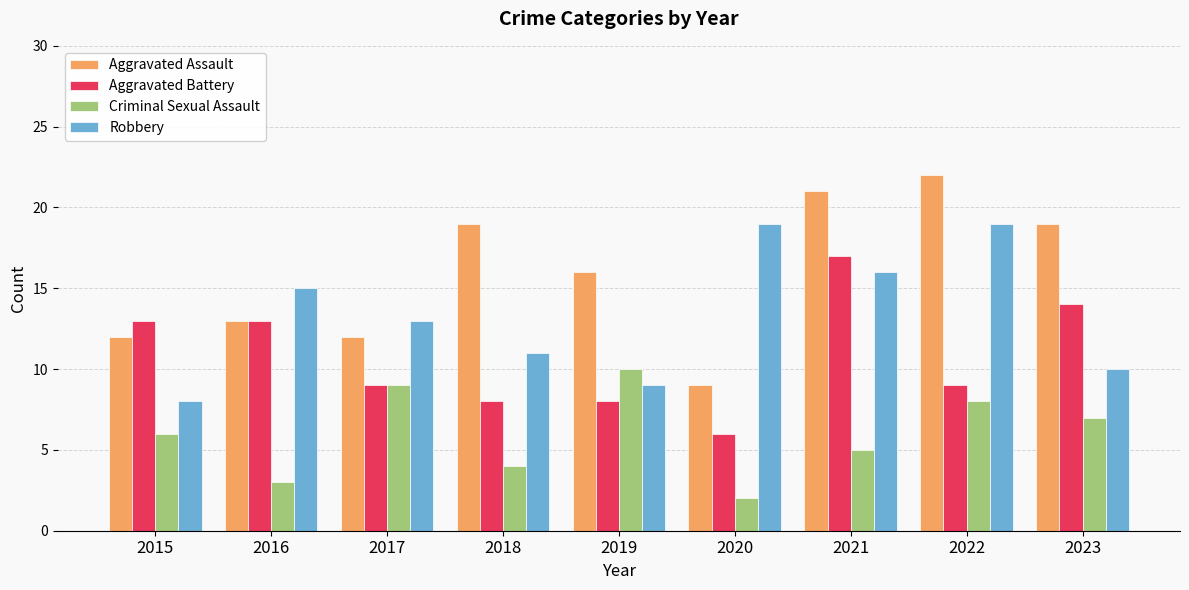

Count the number of categories in the chart.

9